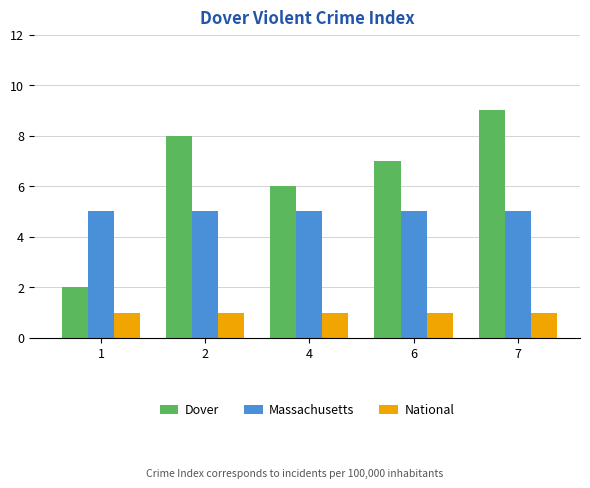

What is the value of the Massachusetts bar at the 4th from the left?

5